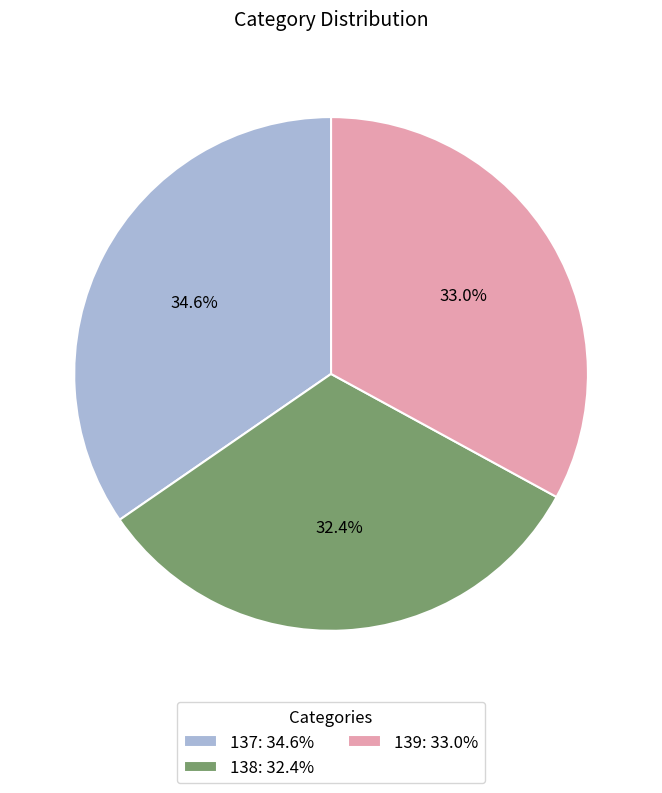

Does 138 represent more than half of the total?

No